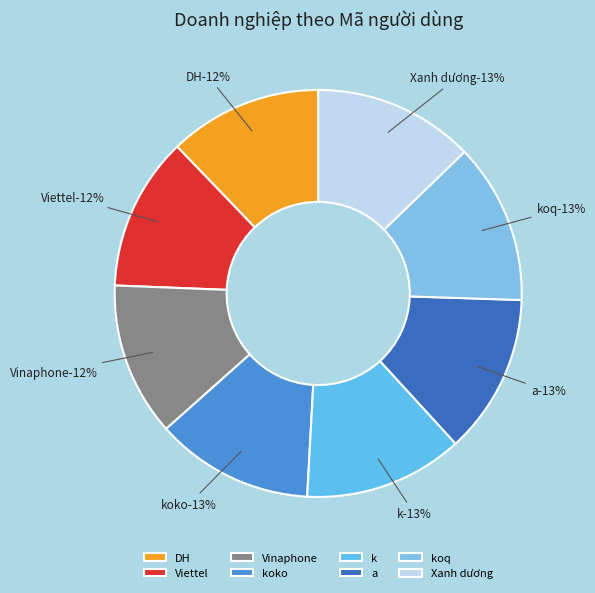

To the nearest percent, what is the average slice percentage?

12%